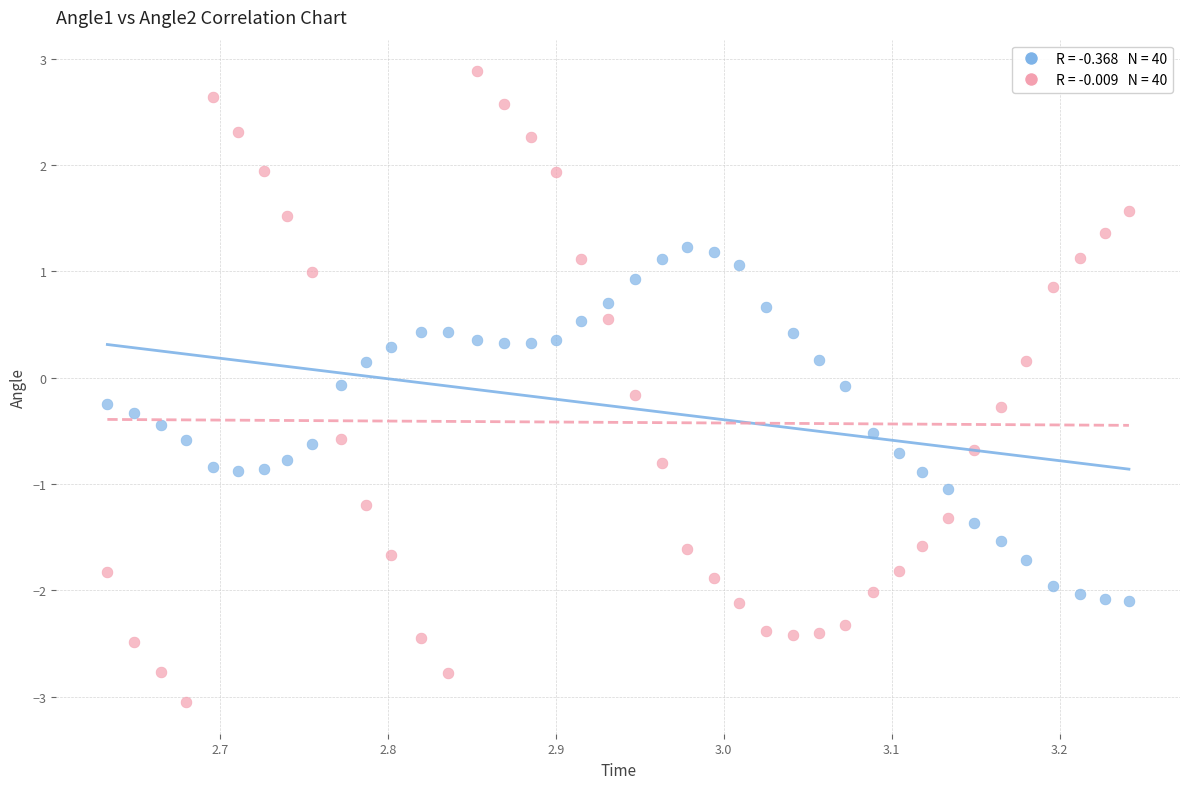

Across all data points, what is the range of X values (max minus min)?

0.6